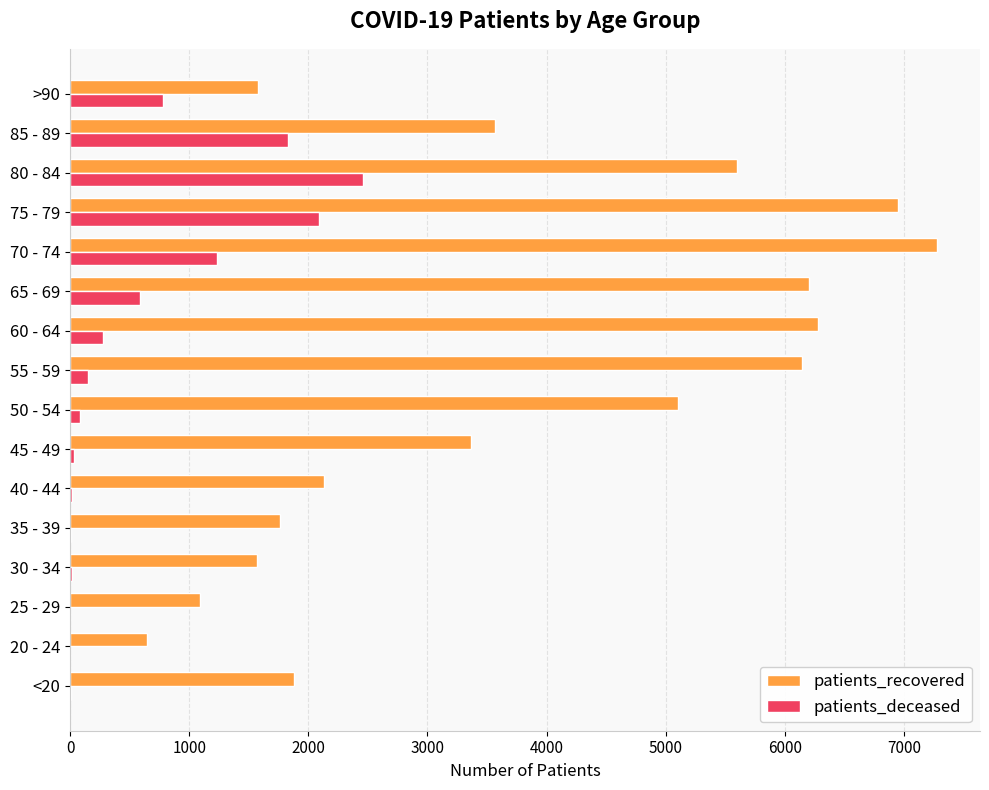

Which series has the largest range (max minus min)?

patients_recovered